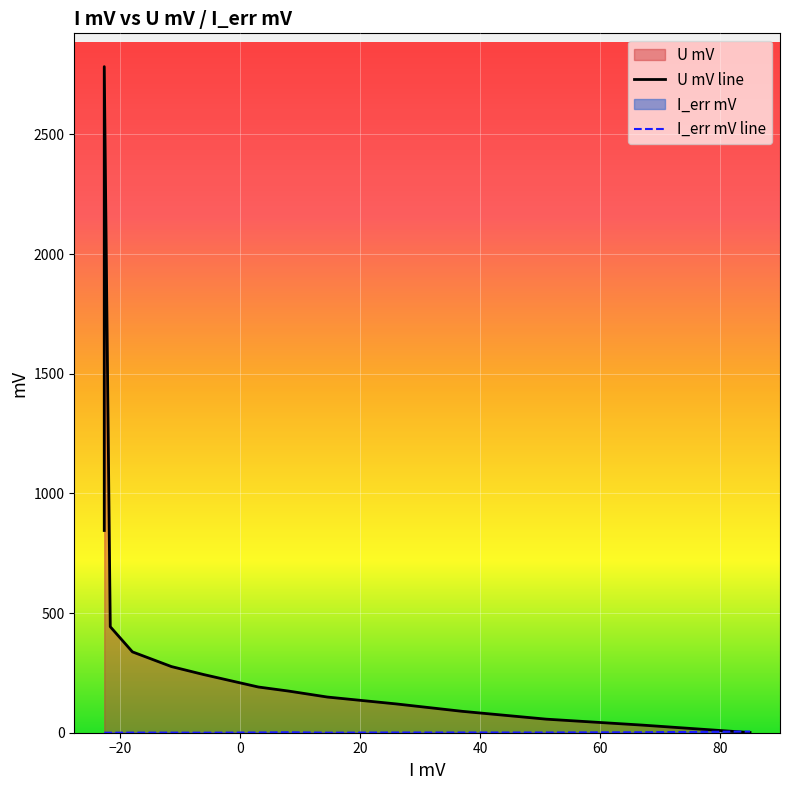

What is the maximum value shown in the chart?

2783.0